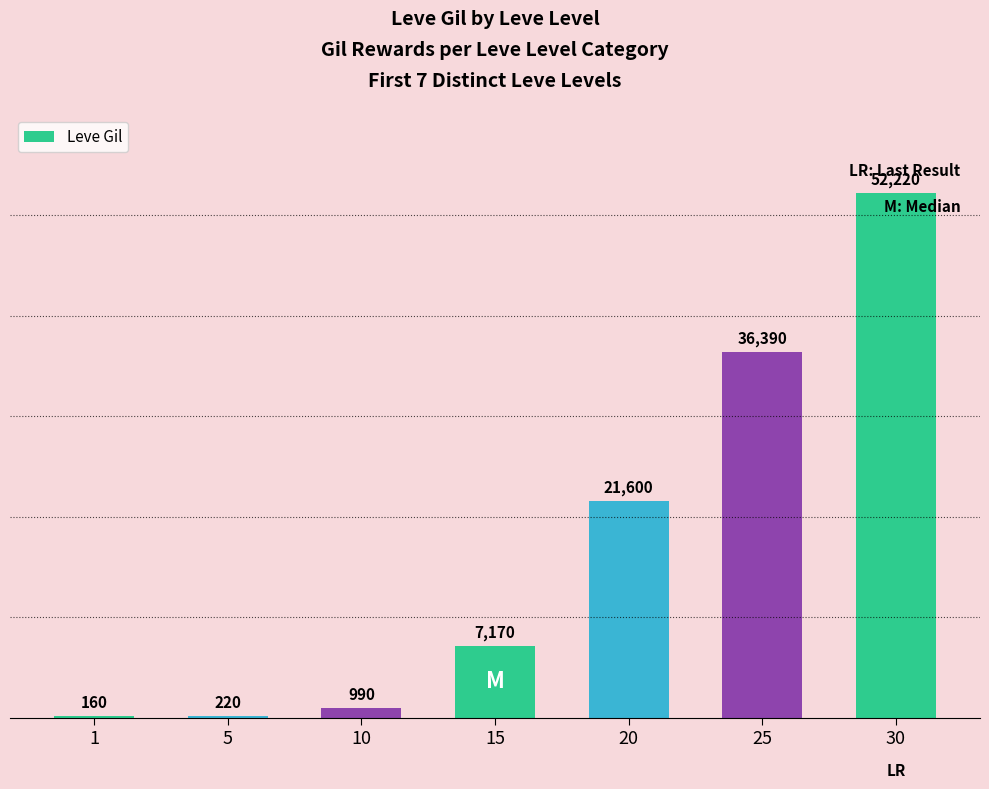

Approximately how many times larger is the value at 10 compared to 5?

4.5